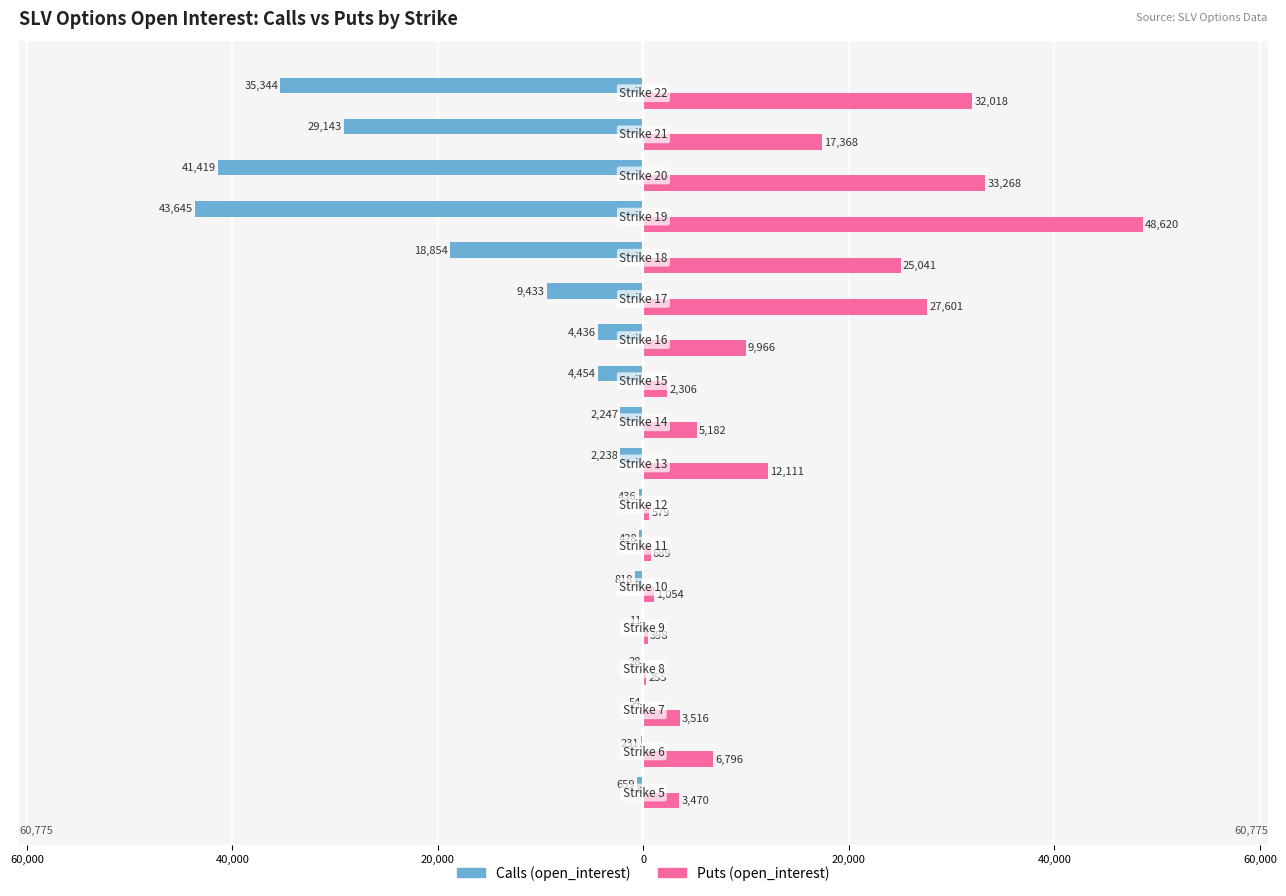

What are all the series names shown in the legend?

Calls (open_interest), Puts (open_interest)